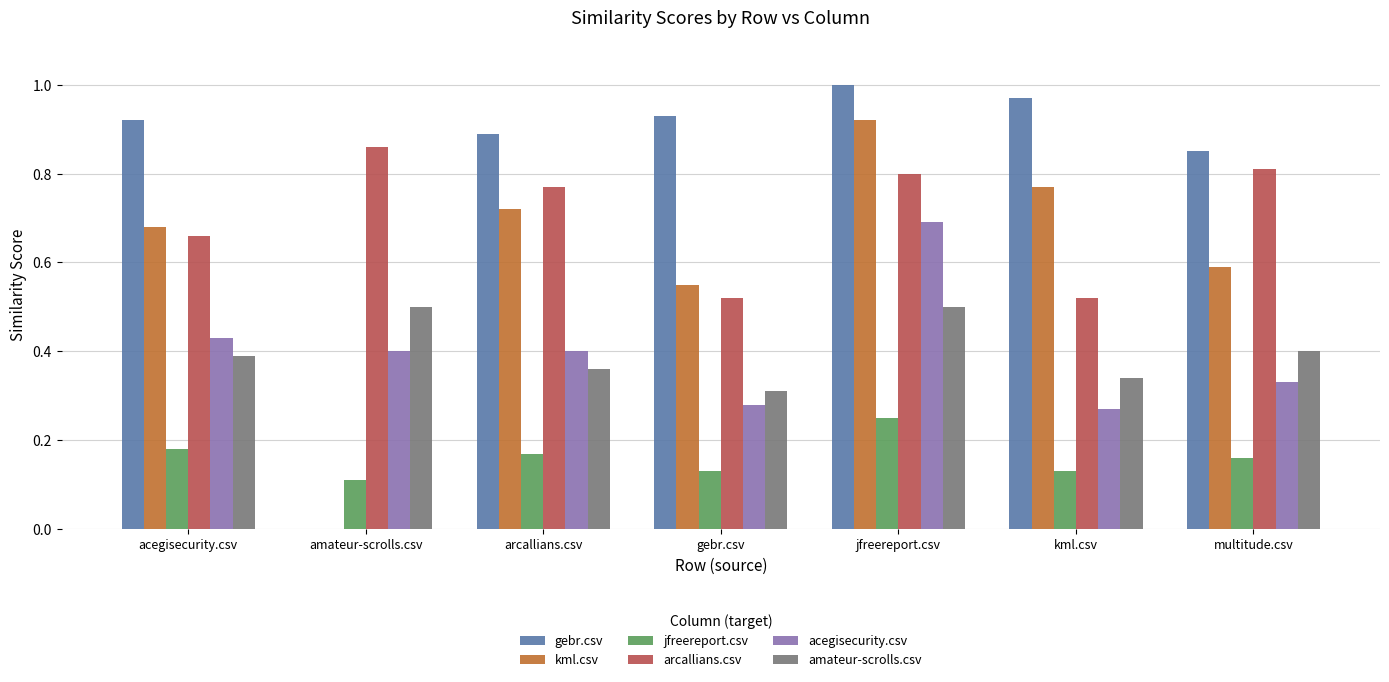

What are all the series names shown in the legend?

gebr.csv, kml.csv, jfreereport.csv, arcallians.csv, acegisecurity.csv, amateur-scrolls.csv